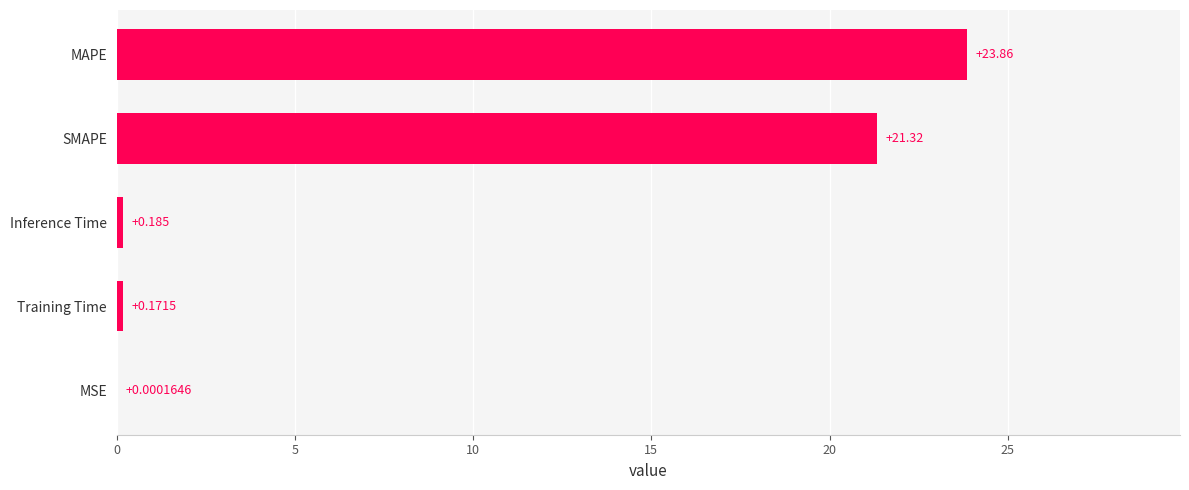

At which label is the value closest to 11?

SMAPE